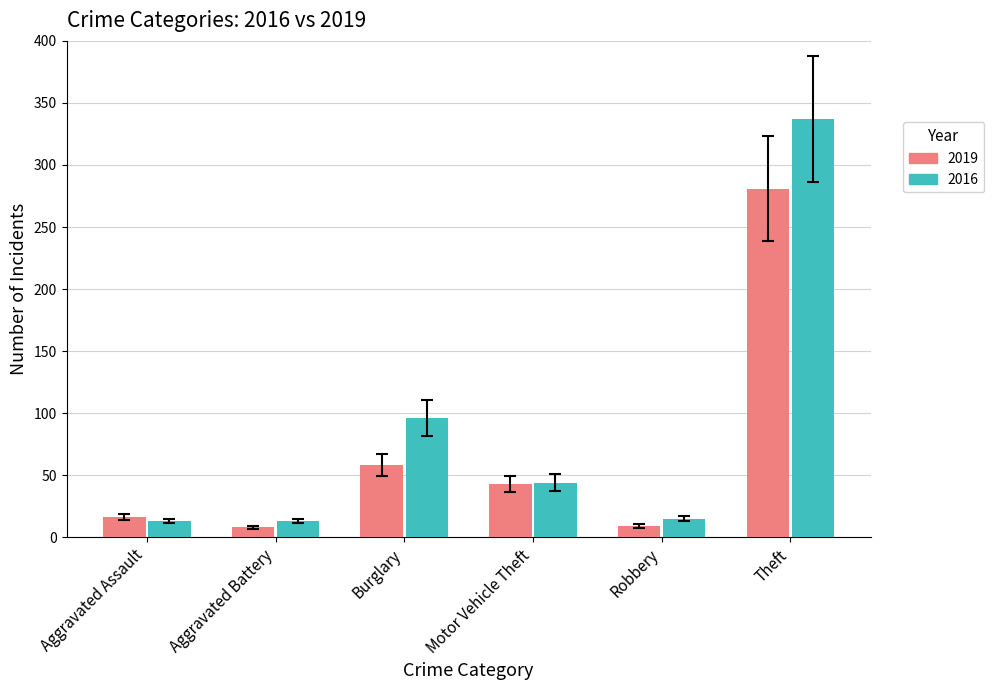

Rank the series at Theft from lowest to highest value.

2019, 2016